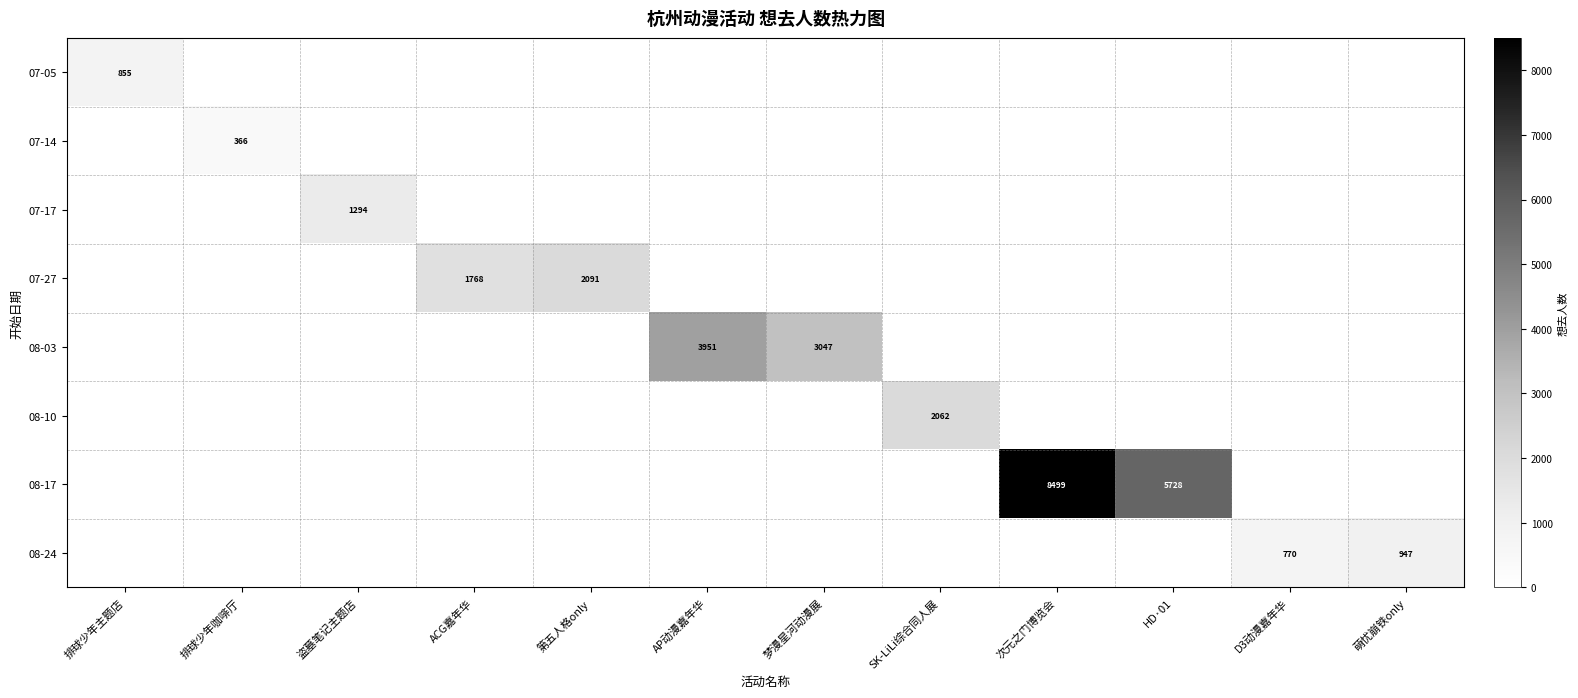

The value of 08-17 at HD·01 is 8986. True or false?

False